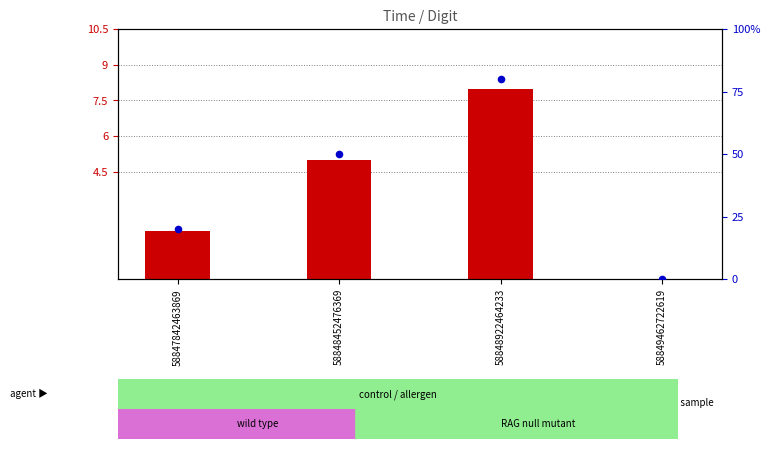

At how many categories does at least one series exceed 76?

1